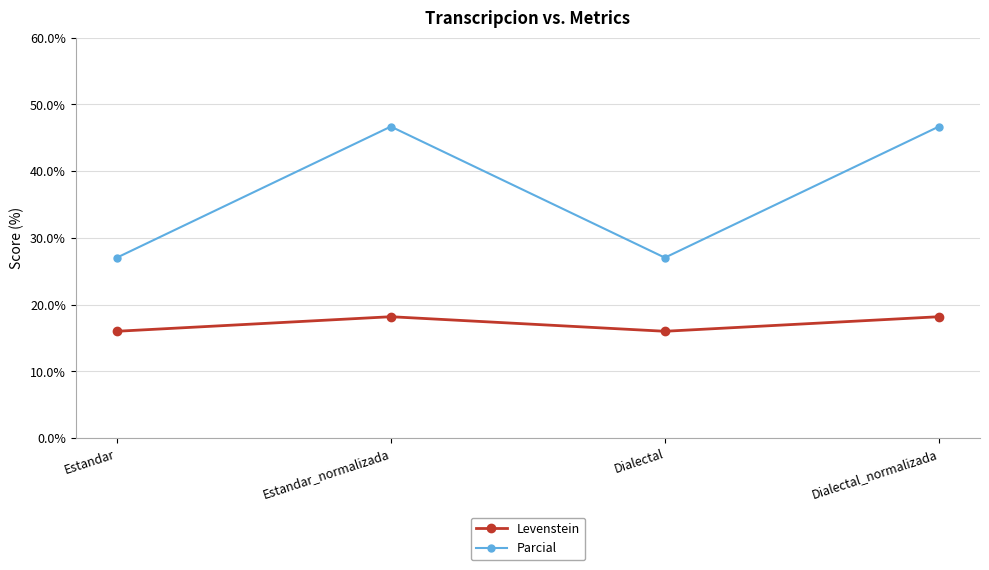

What is the total value across all series at Dialectal?

43.0